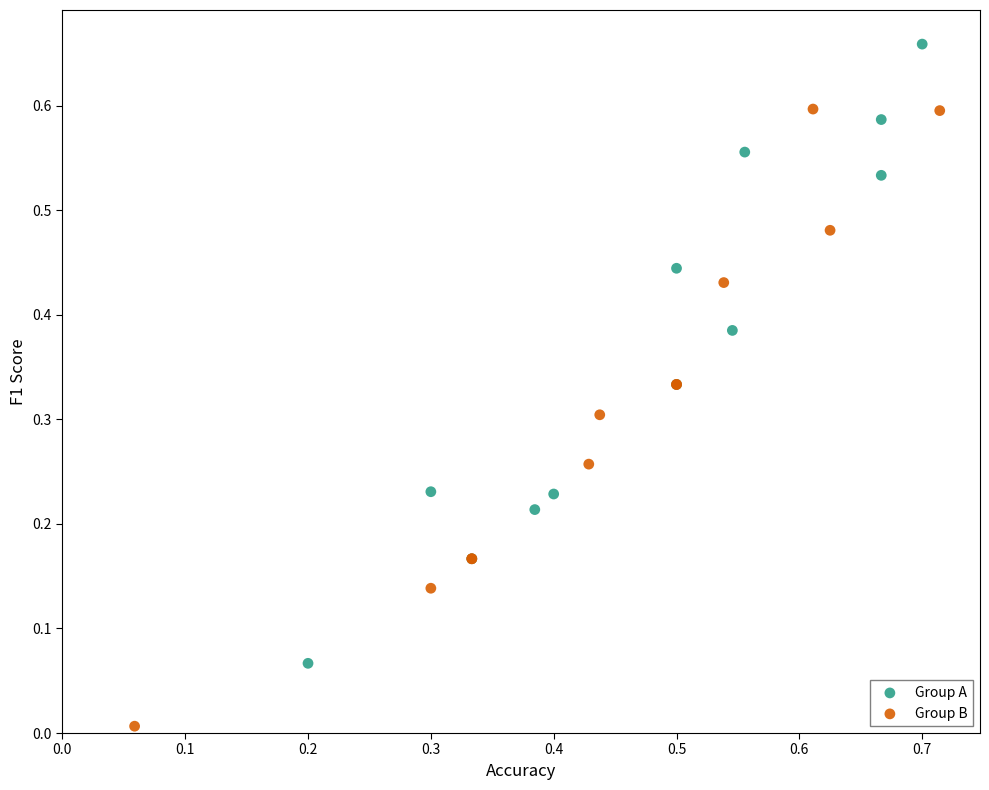

Which series contains the highest Y value?

Group A